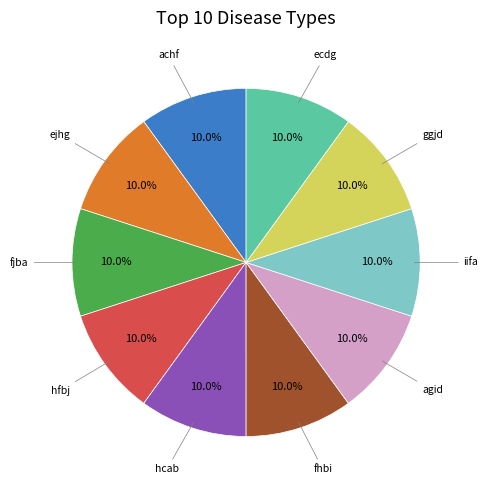

How many segments does this pie chart have?

10